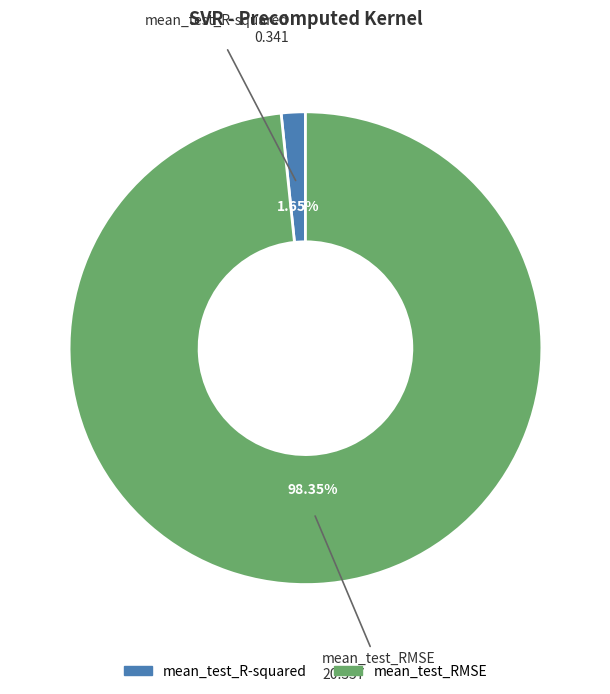

The mean_test_R-squared slice represents 8% of the pie. True or false?

False